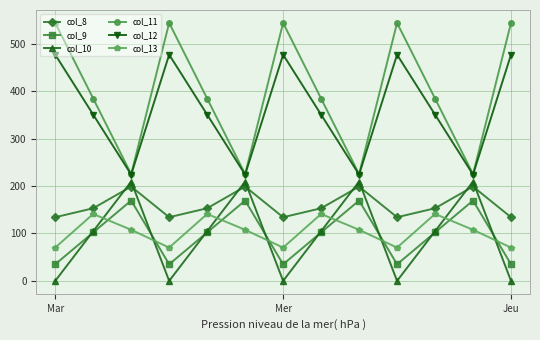

True or false: col_11 and col_10 intersect in this chart.

False